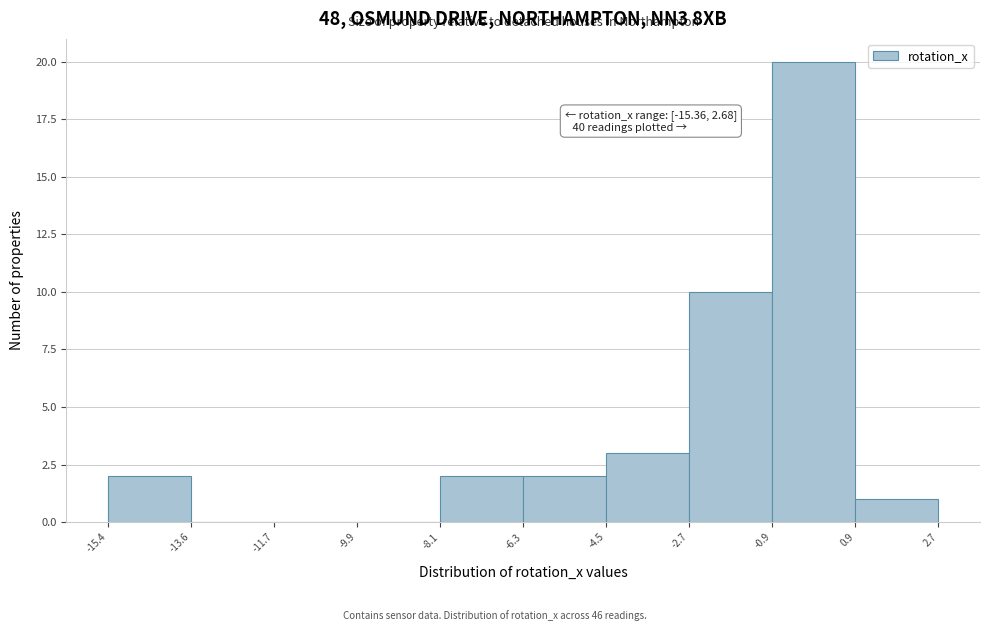

Over which range of the x-axis is the bar tallest?

-0.9 to 0.9